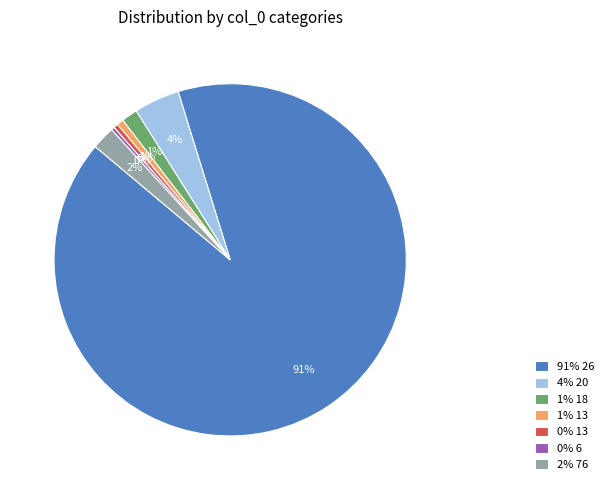

Do 91% 26 and 0% 13 together represent more than half of the pie?

Yes